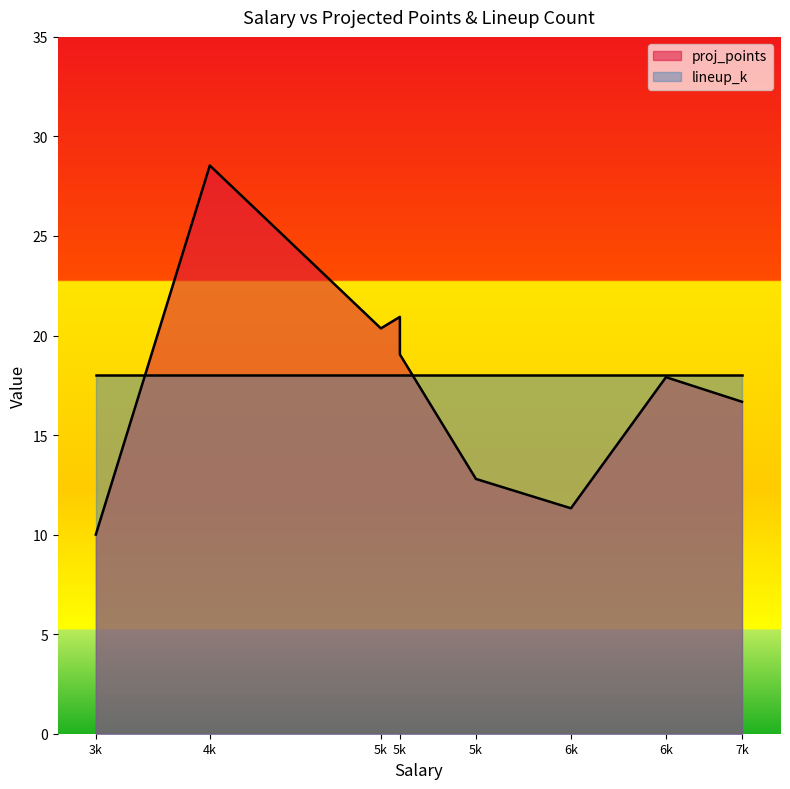

Between 5300 and 4300, which series saw the biggest shift?

proj_points